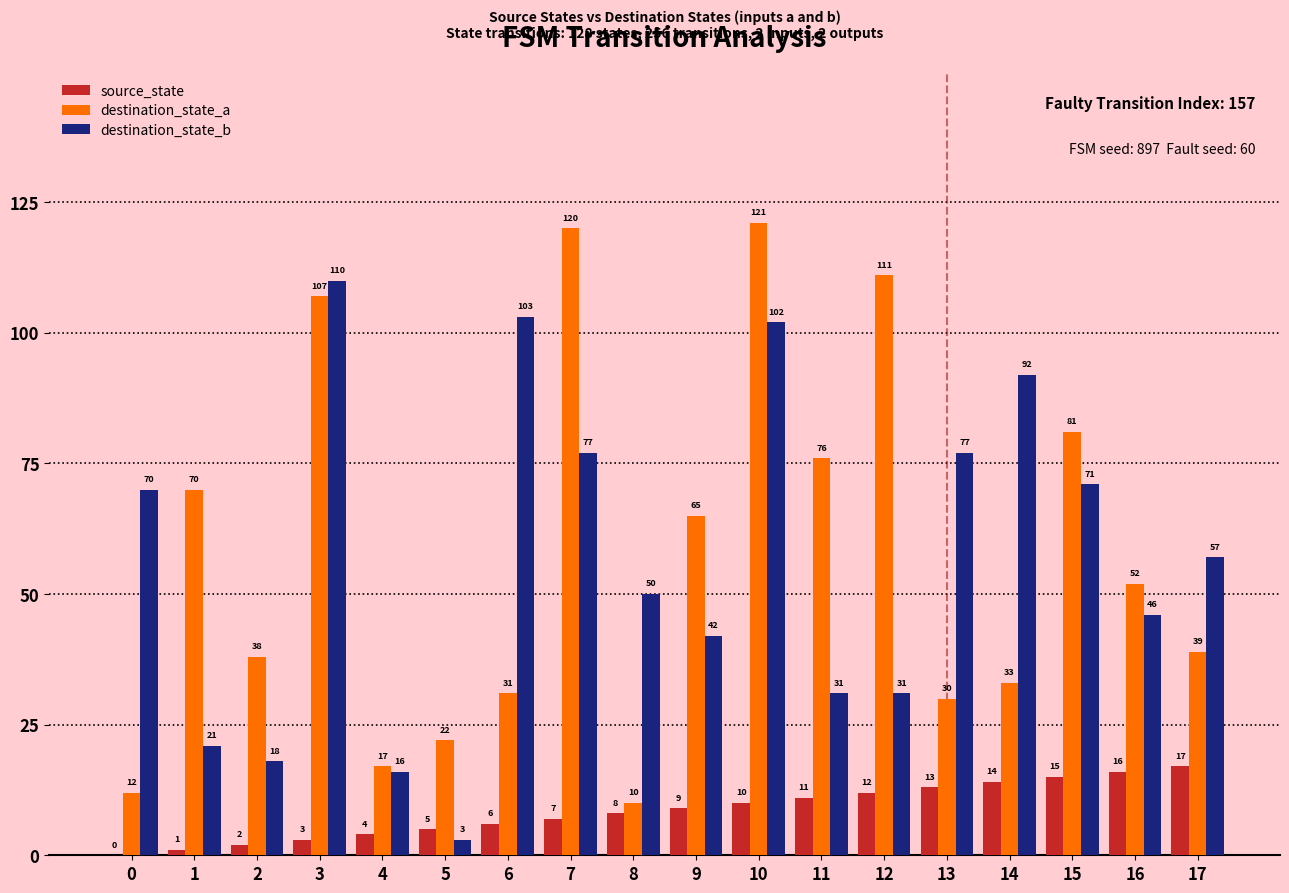

True or false: destination_state_b has a value of 141 at 14.

False